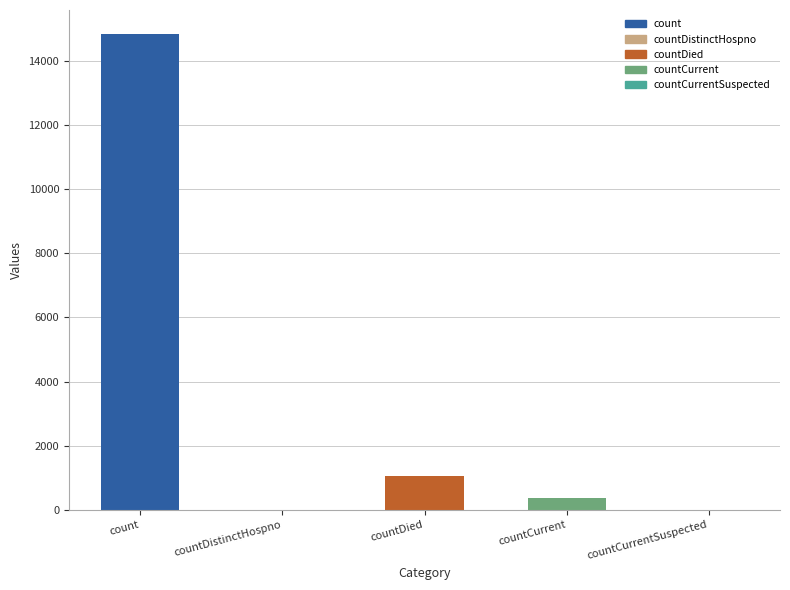

Is it true that the value at countDied is 1054?

True